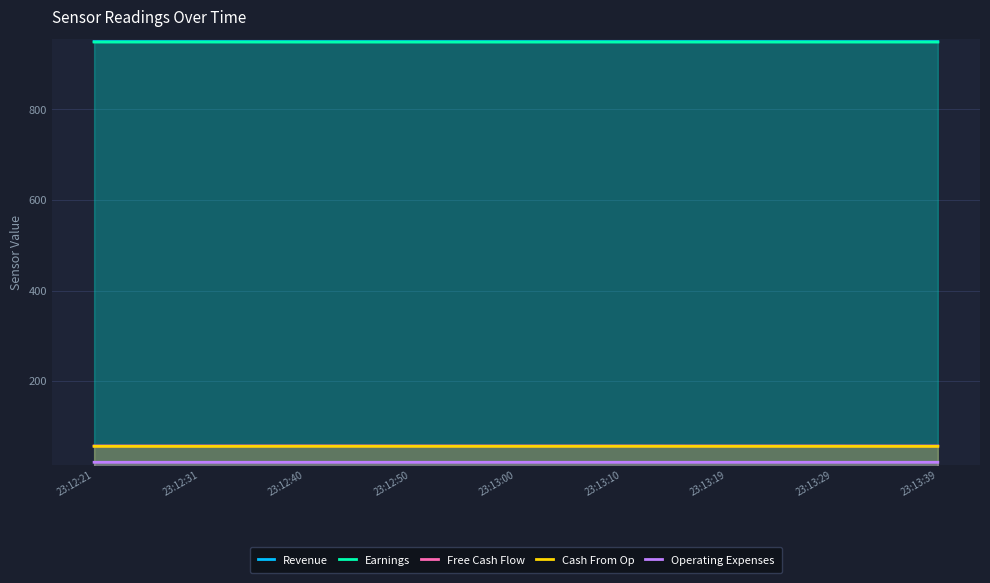

Rank the series at 23:13:29 from highest to lowest value.

Revenue, Earnings, Free Cash Flow, Cash From Op, Operating Expenses